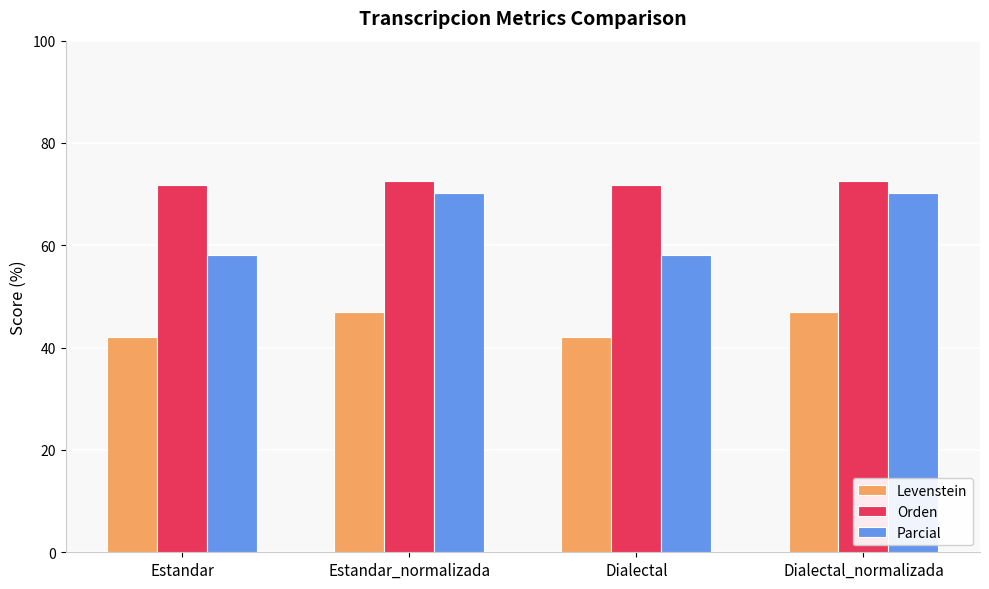

Are the bars horizontal?

No